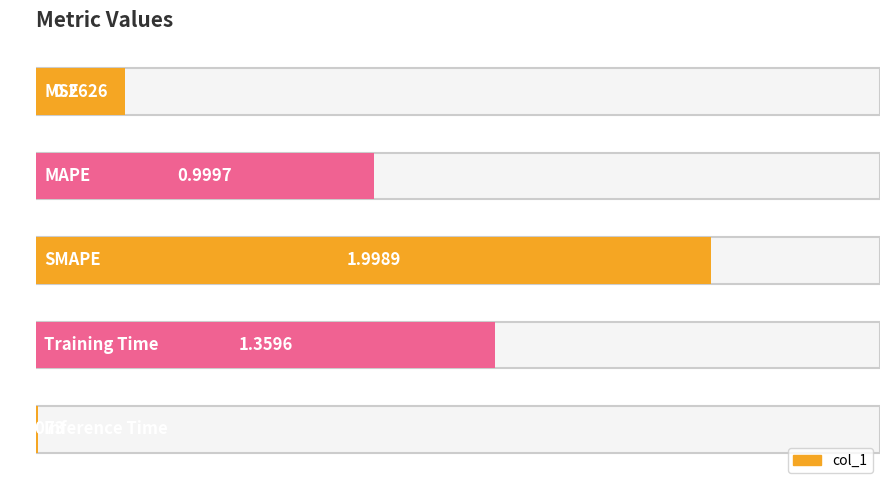

What is the difference between the values at MAPE and Training Time?

0.4